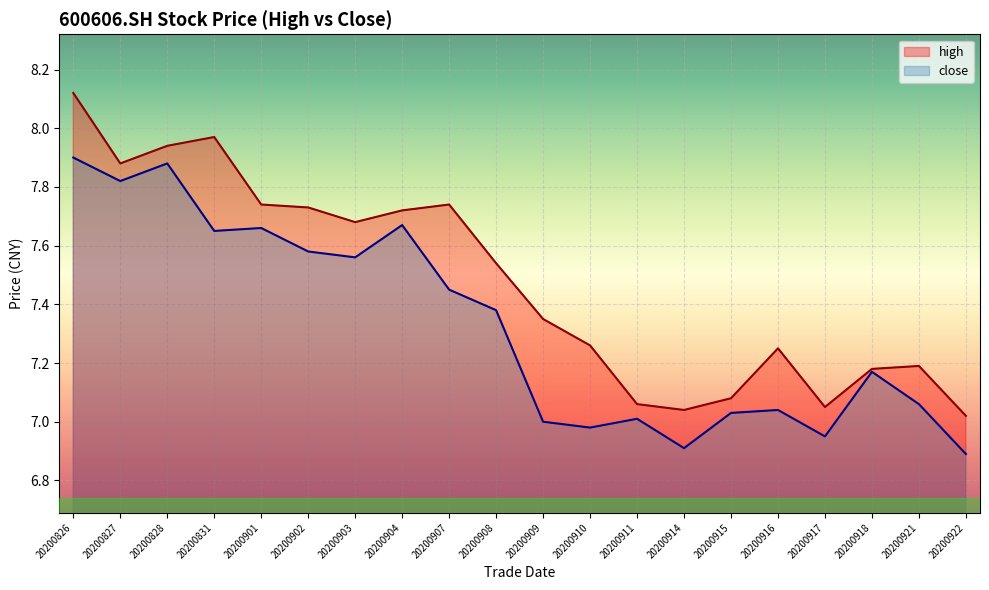

What is the total value across all series at 20200911?

14.1